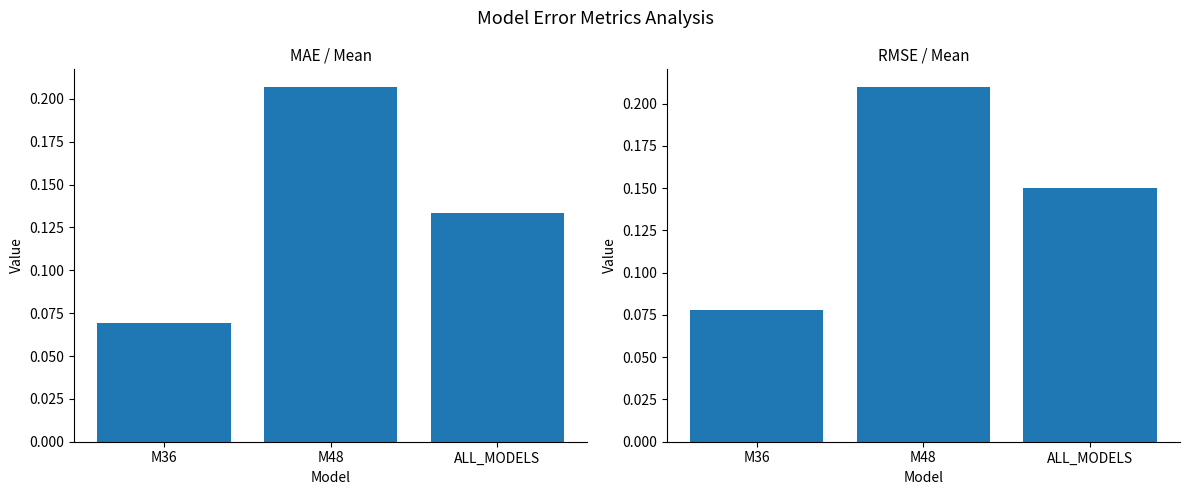

Between M36 and ALL_MODELS, which series saw the biggest shift?

RMSE / Mean